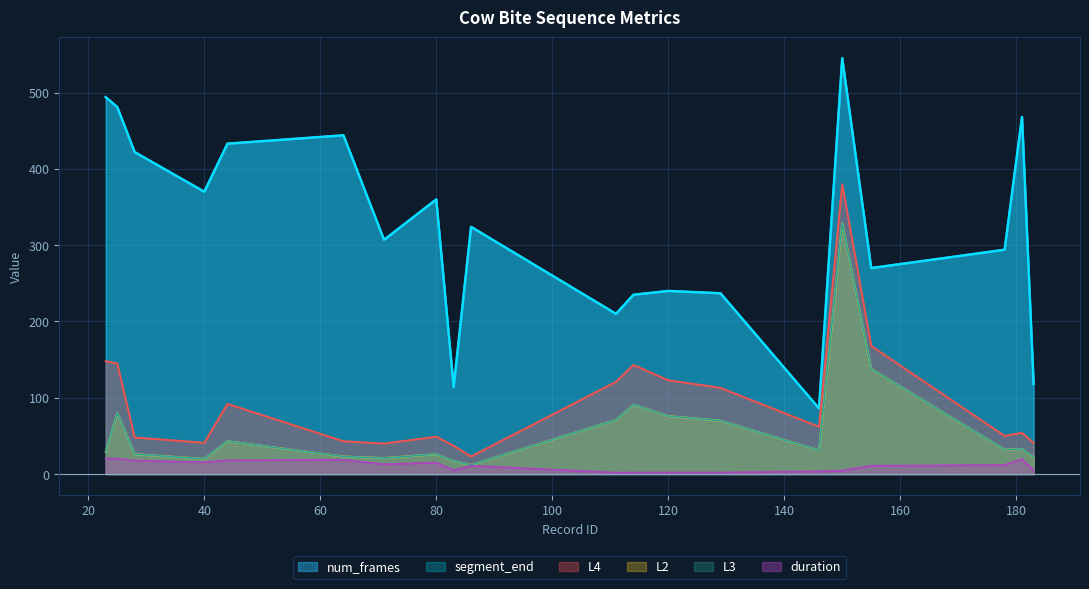

At which category does the chart reach its minimum across all series?

111